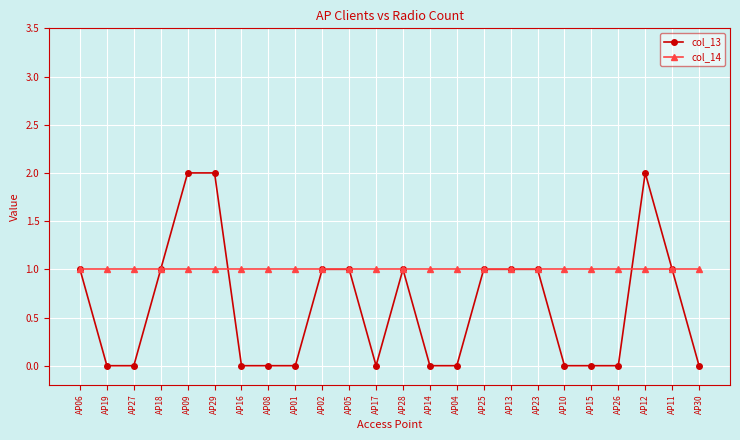

What position from the right is AP05?

14